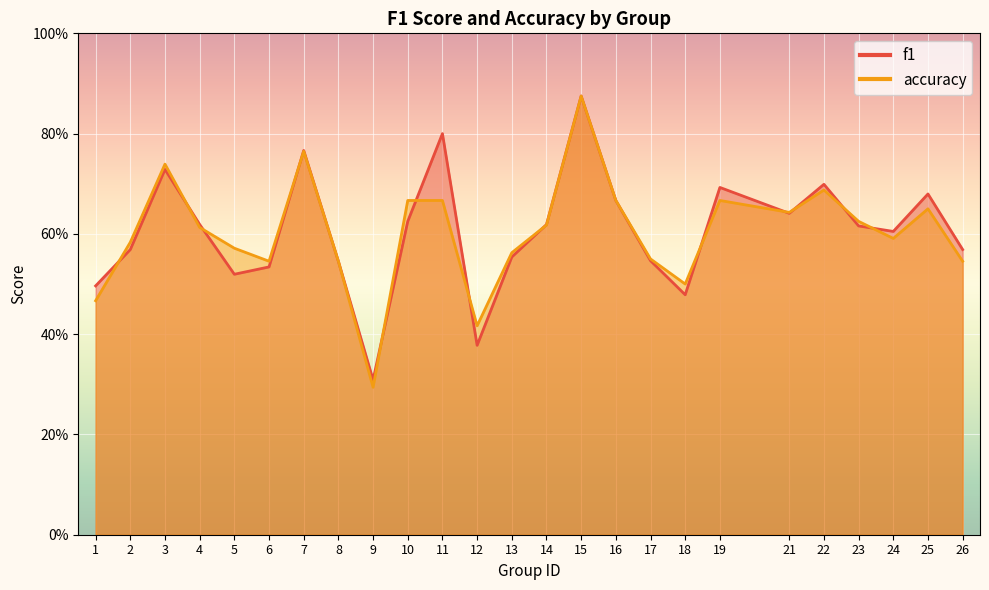

Reading left to right, extract all data points from this chart.

f1: 1=0.5	2=0.6	3=0.7	4=0.6	5=0.5	6=0.5	7=0.8	8=0.5	9=0.3	10=0.6	11=0.8	12=0.4	13=0.6	14=0.6	15=0.9	16=0.7	17=0.5	18=0.5	19=0.7	21=0.6	22=0.7	23=0.6	24=0.6	25=0.7	26=0.6
accuracy: 1=0.5	2=0.6	3=0.7	4=0.6	5=0.6	6=0.5	7=0.8	8=0.5	9=0.3	10=0.7	11=0.7	12=0.4	13=0.6	14=0.6	15=0.9	16=0.7	17=0.6	18=0.5	19=0.7	21=0.6	22=0.7	23=0.6	24=0.6	25=0.7	26=0.5